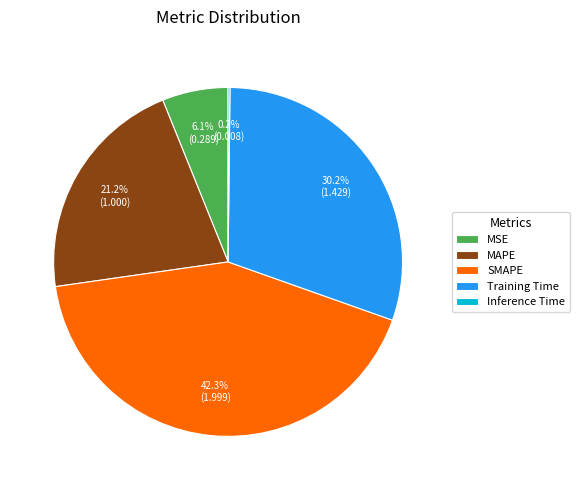

Is there a majority slice in this chart?

No